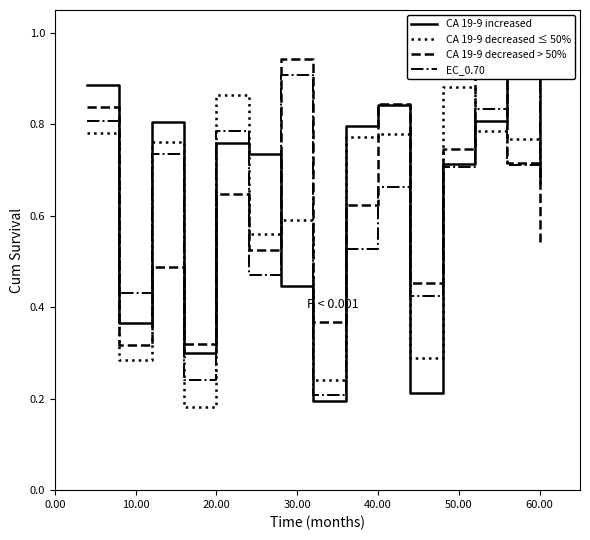

After their last crossing, which series has the higher values: CA 19-9 decreased ≤ 50% or CA 19-9 decreased > 50%?

CA 19-9 decreased ≤ 50%